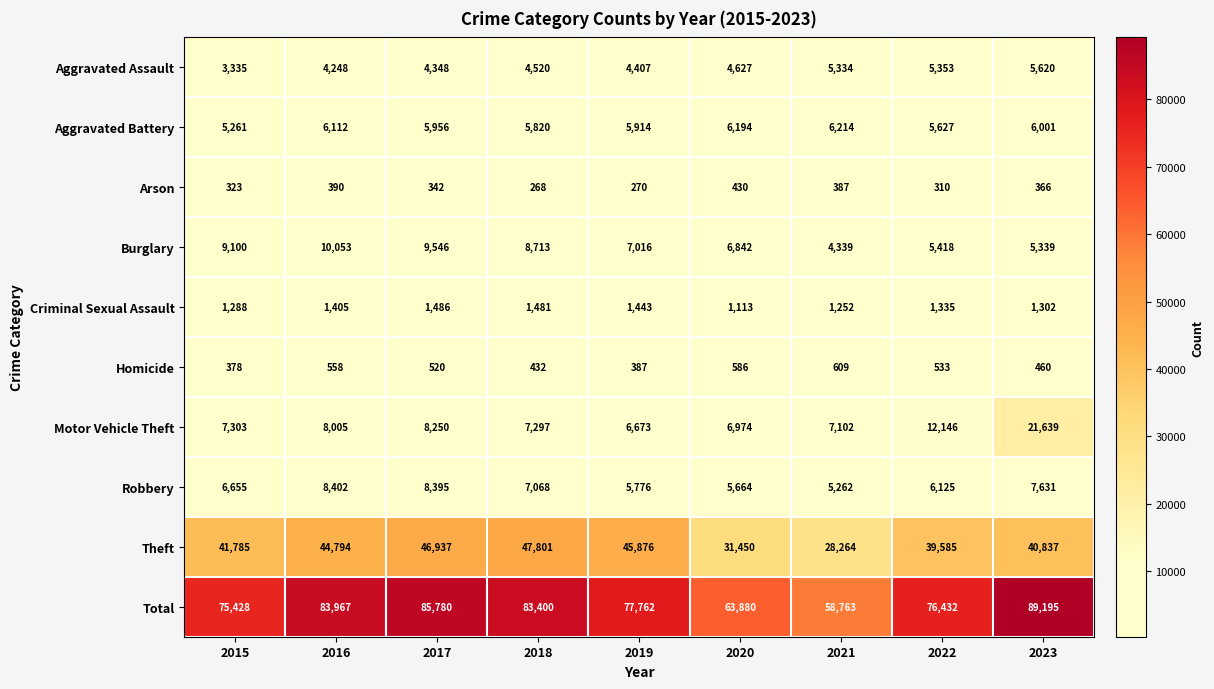

At which label does Motor Vehicle Theft reach its peak?

2023